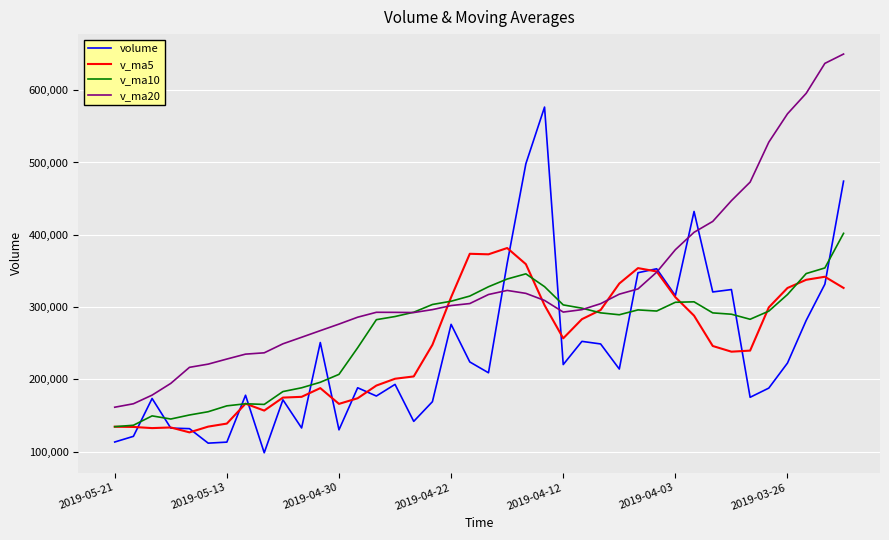

True or false: volume and v_ma10 cross at least once.

True